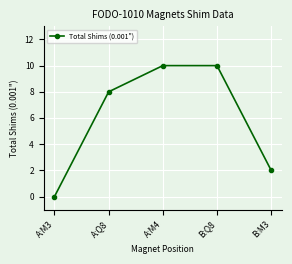

Is this an area chart (filled region under the line)?

No